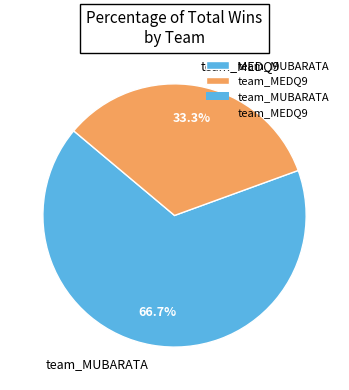

Rank the categories by value from lowest to highest.

team_MEDQ9, team_MUBARATA